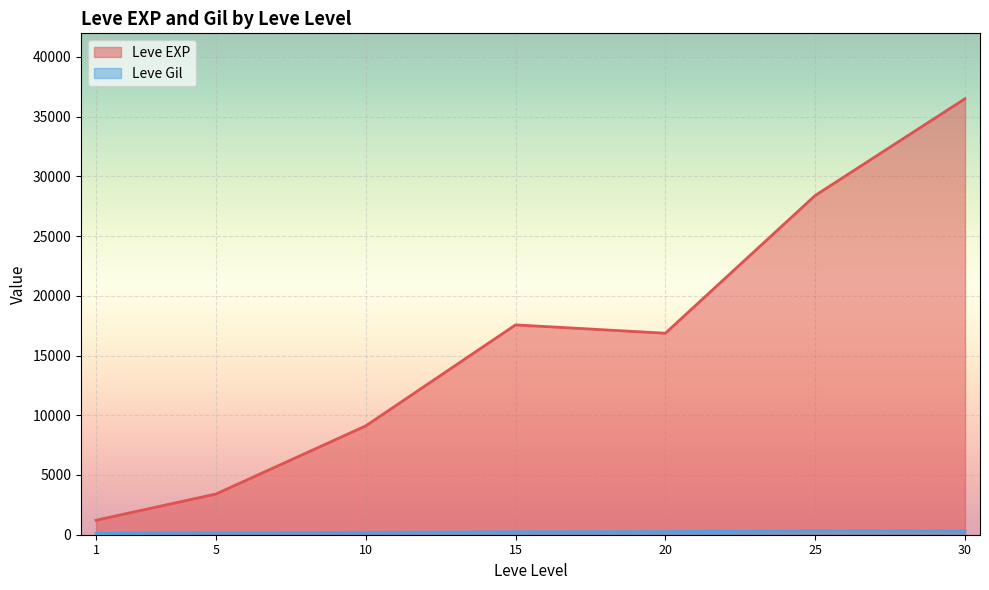

How many distinct data groups are displayed?

2